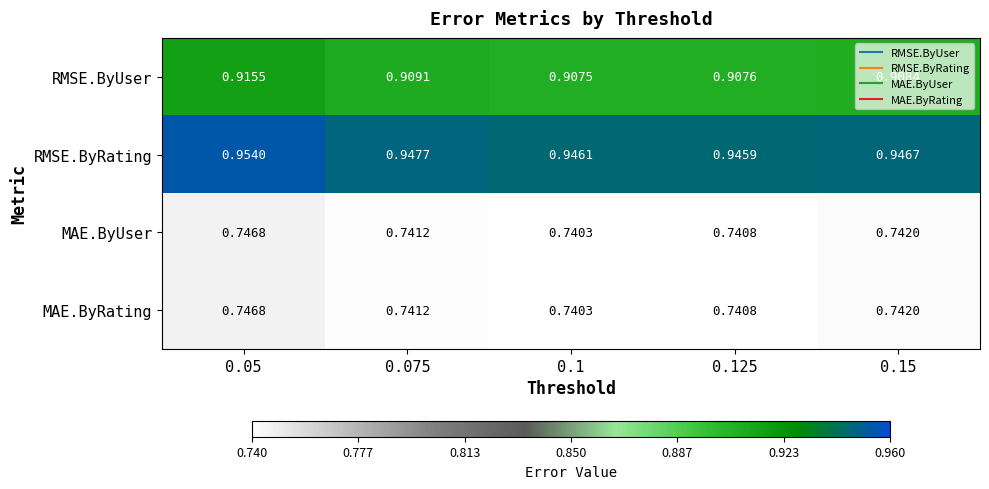

What is the difference between the highest and lowest values at 0.125?

0.2